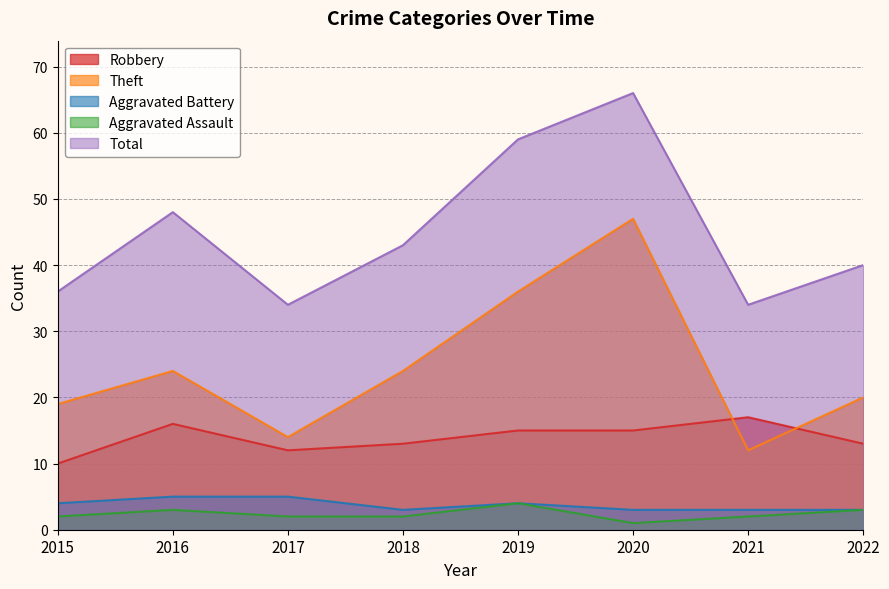

At which label does Theft reach its minimum?

2021